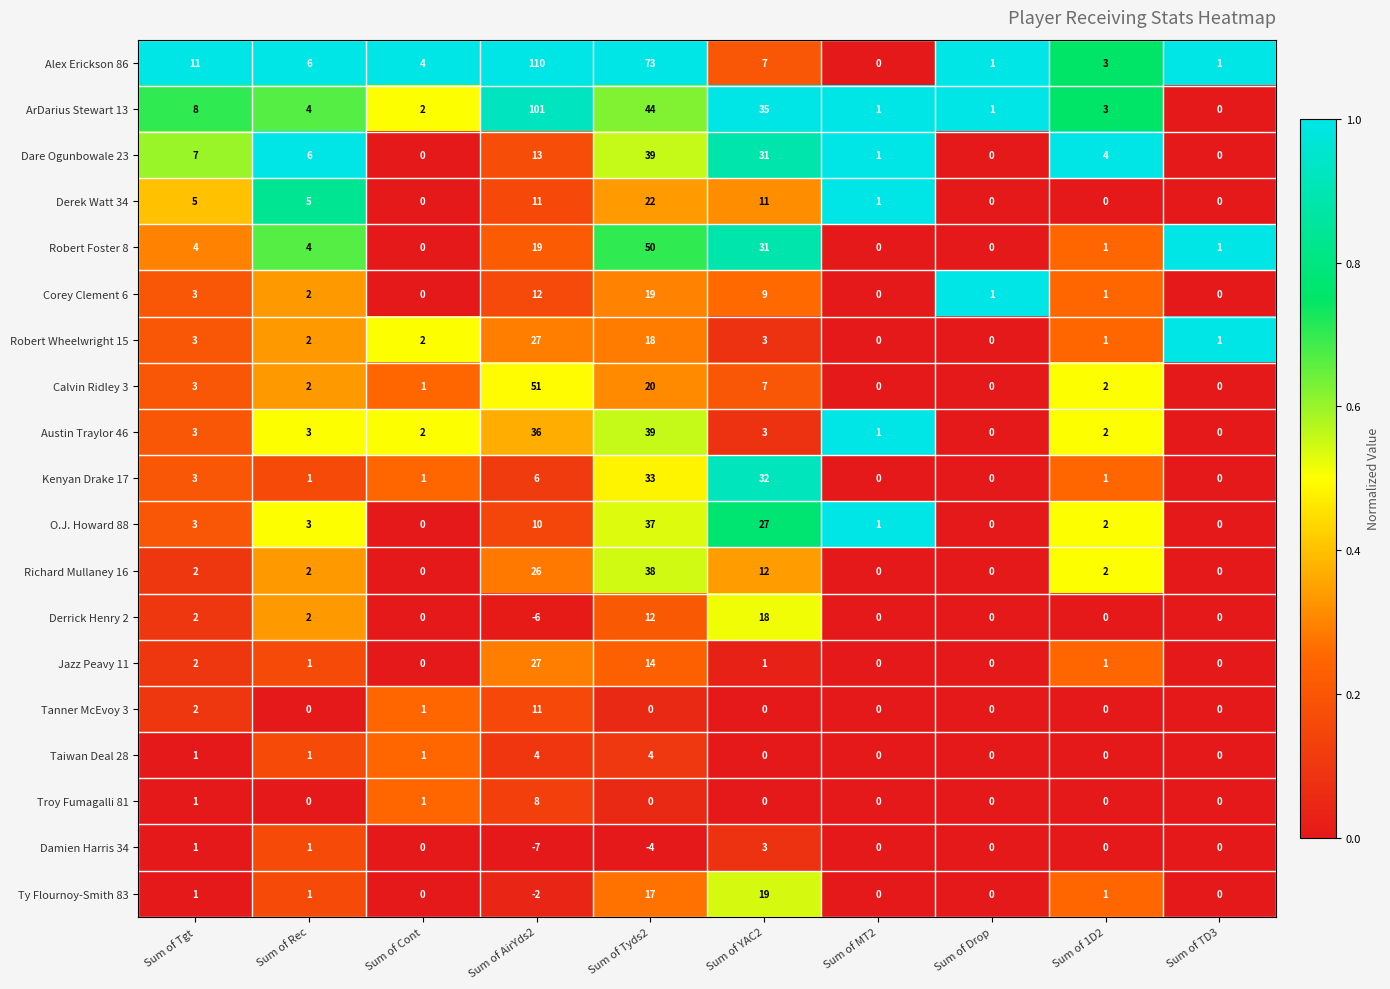

What is the difference between the maximum and minimum values in the Derrick Henry 2 series?

24